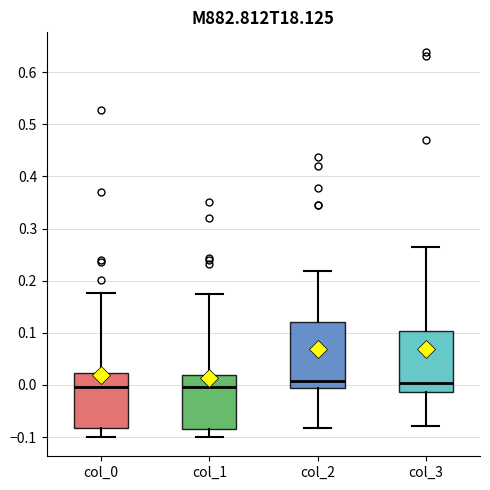

Reading left to right, read every box against the y-axis: the position of its median line, the range the box covers, and the ends of its whiskers. The values are not printed on the chart, so give them approximately, as read against the axis.

col_0: median 0.00, box -0.08 to 0.02, whiskers -0.10 to 0.18
col_1: median 0.00, box -0.08 to 0.02, whiskers -0.10 to 0.17
col_2: median 0.01, box -0.01 to 0.12, whiskers -0.08 to 0.22
col_3: median 0.00, box -0.01 to 0.10, whiskers -0.08 to 0.26